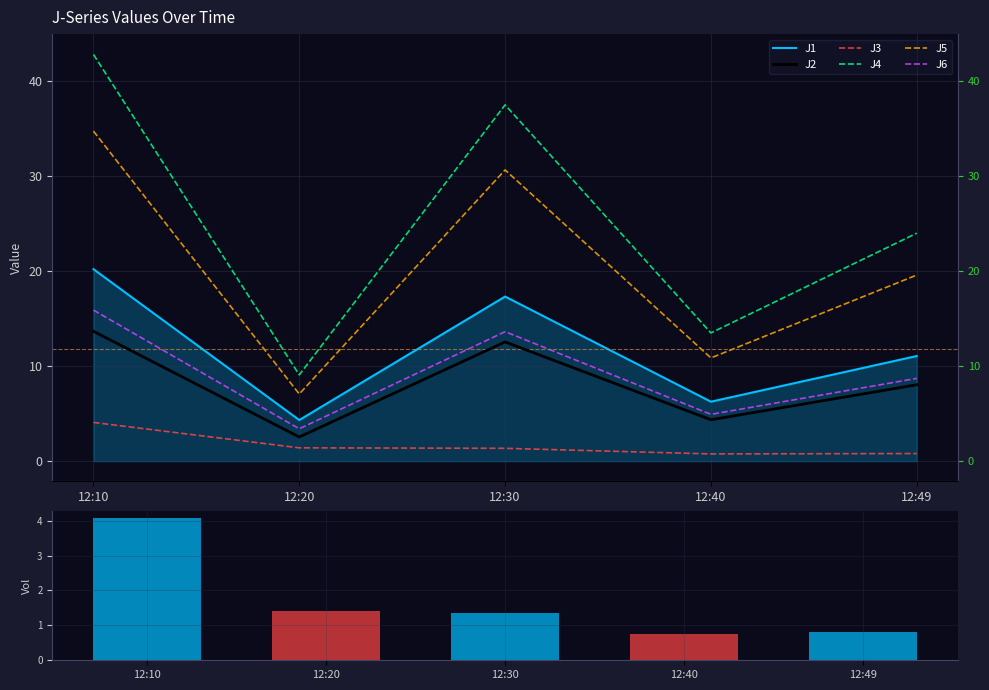

Is it true that J6 equals 13.6 at 12:30?

True